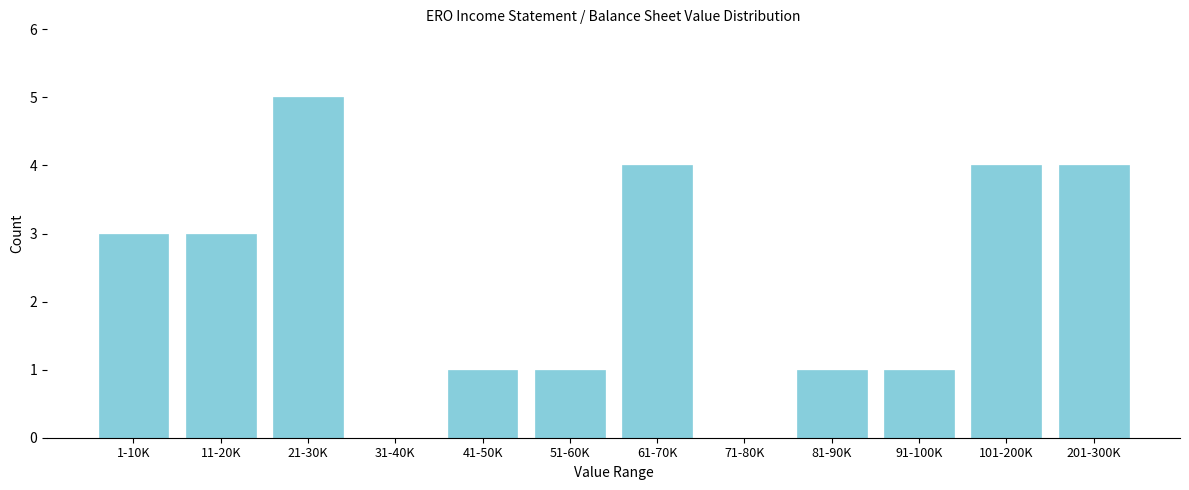

Reading left to right, extract all data points from this chart.

1-10K=3	11-20K=3	21-30K=5	31-40K=0	41-50K=1	51-60K=1	61-70K=4	71-80K=0	81-90K=1	91-100K=1	101-200K=4	201-300K=4